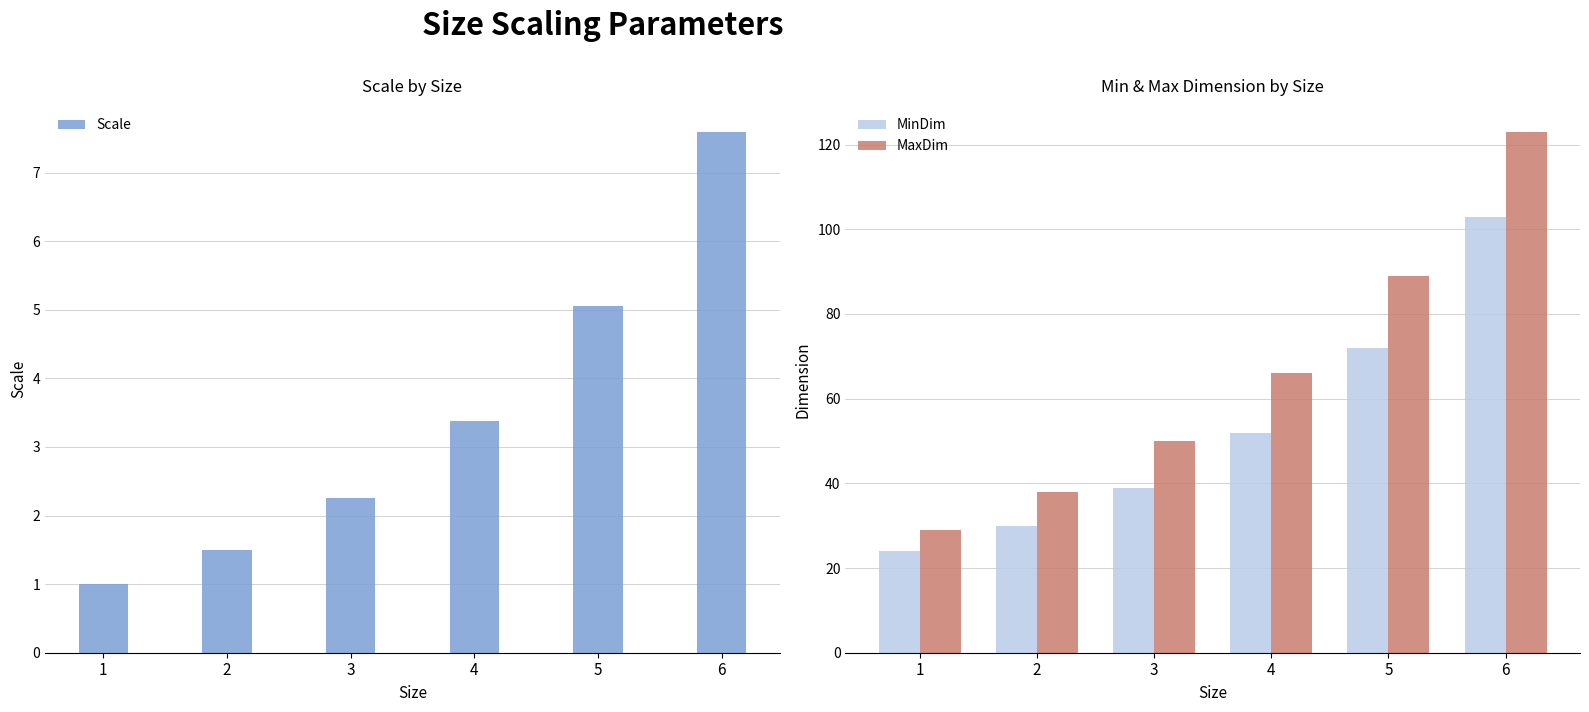

What is the value of the MinDim bar at the 6th from the left?

103